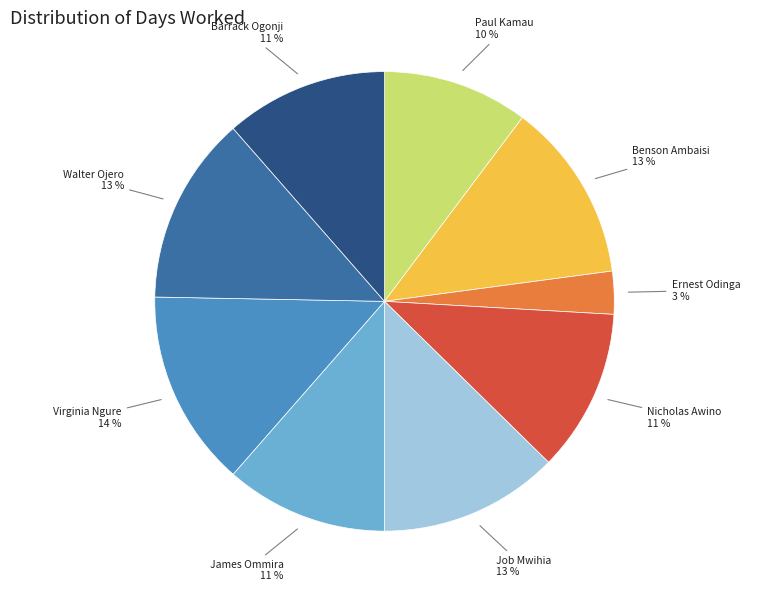

Is the sum of Walter Ojero 13 % and Benson Ambaisi 13 % greater than half?

No